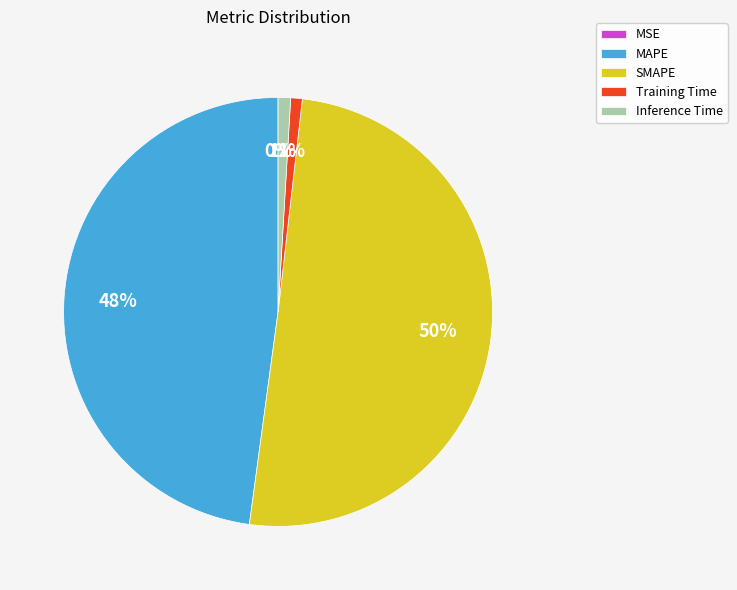

Is the sum of Inference Time and MAPE greater than half?

No